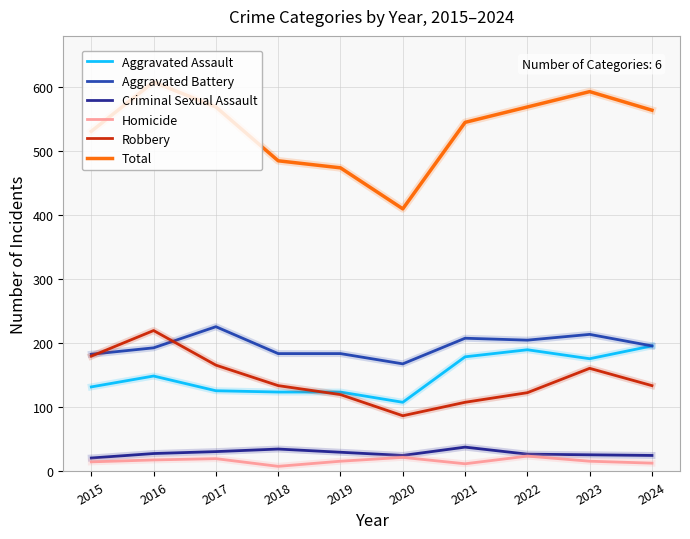

Is this an area chart (filled region under the line)?

No